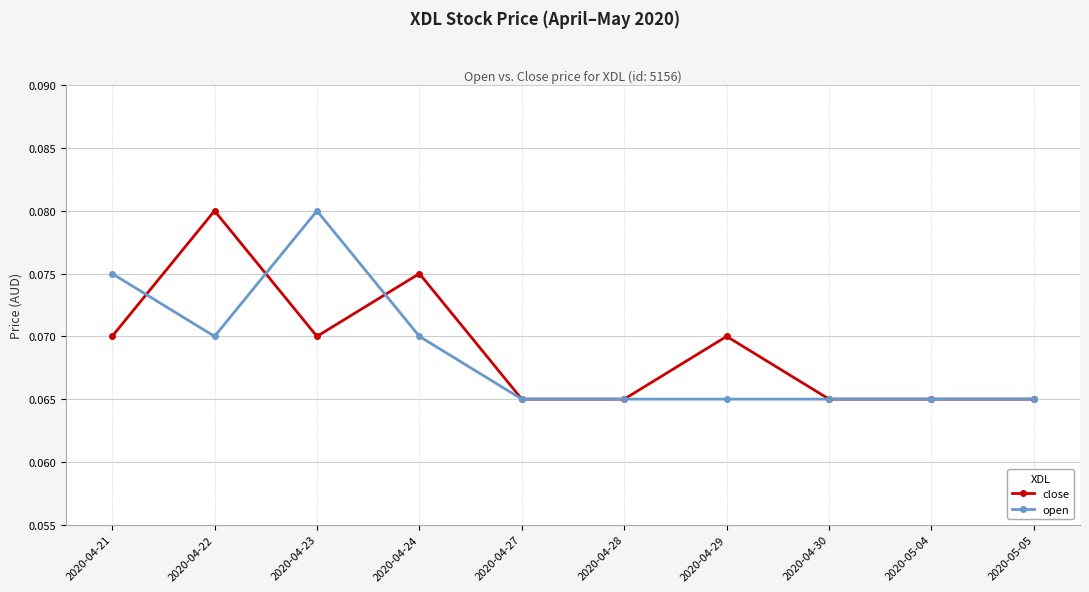

Between 2020-04-24 and 2020-05-05, which series saw the biggest shift?

close